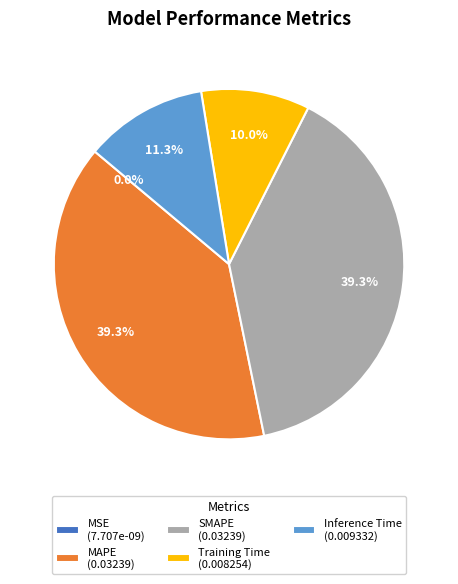

Is there any slice that represents more than half of the pie?

No